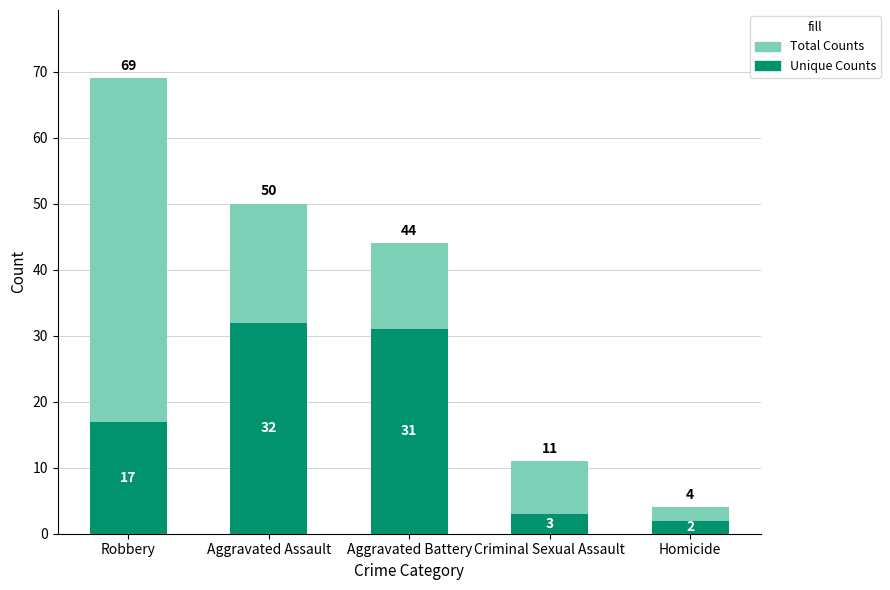

Reading left to right, what are all the values shown in this chart?

Total Counts: 69	50	44	11	4
Unique Counts: 17	32	31	3	2